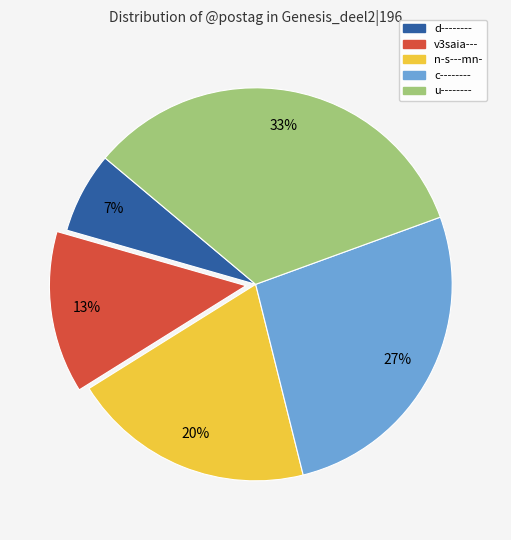

Which has a higher value, u-------- or v3saia---?

u--------